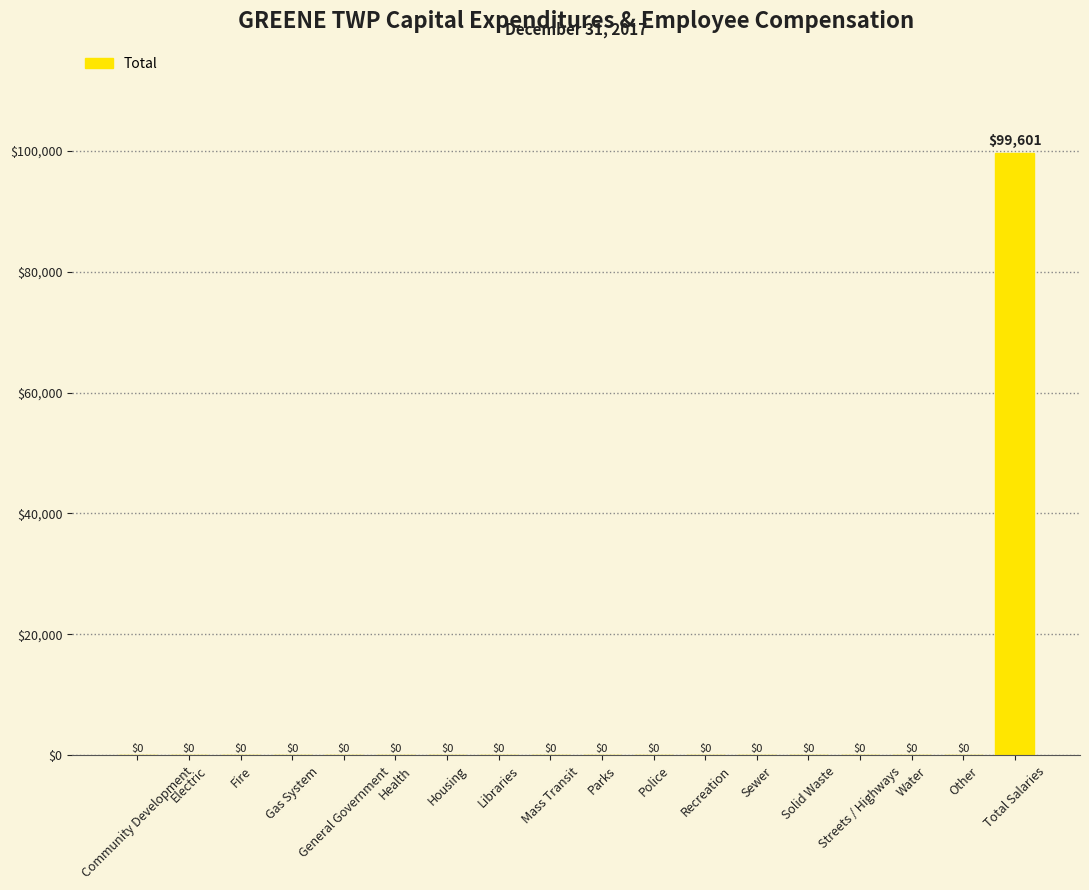

What is the sum of all values?

99601